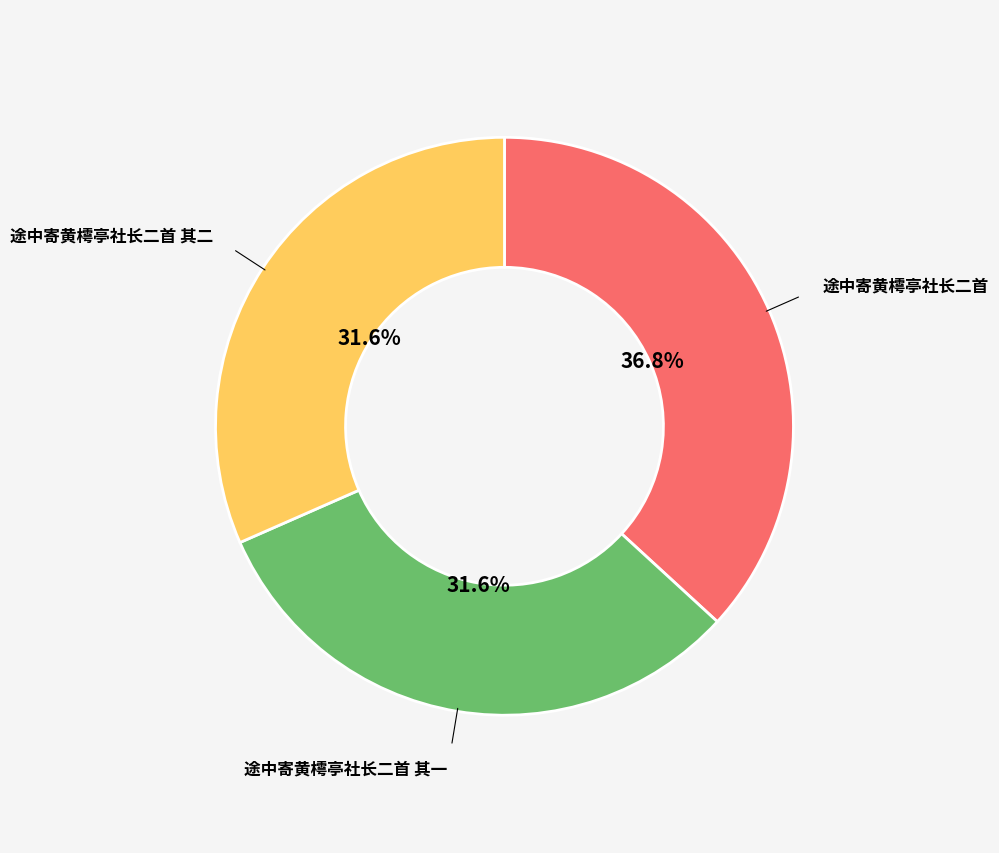

Does any single category account for the majority?

No